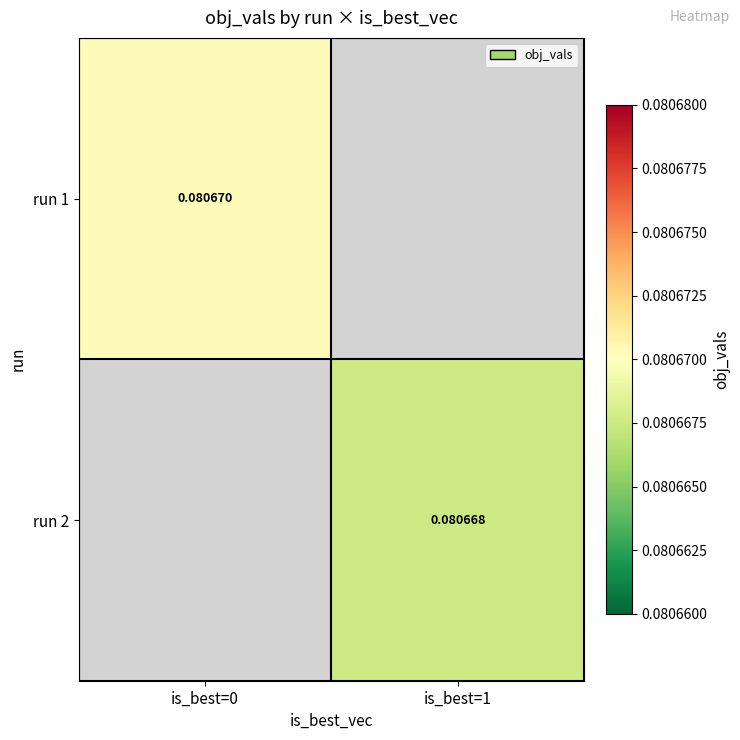

List the series in order of their peak value, highest first.

run 1, run 2